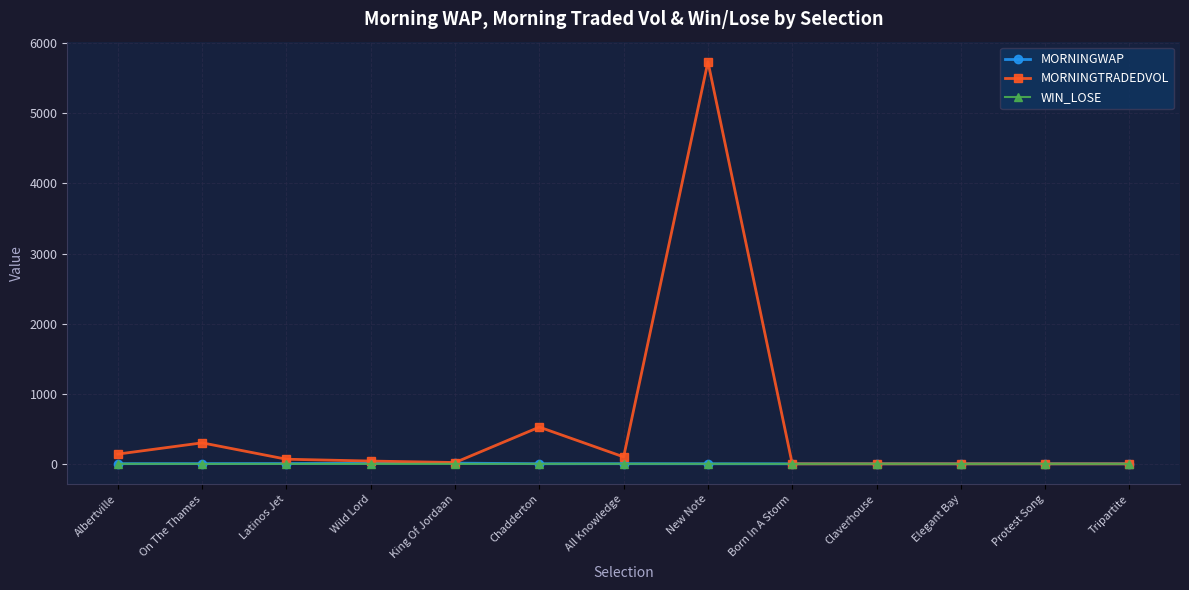

Which category has the highest value across all series?

New Note